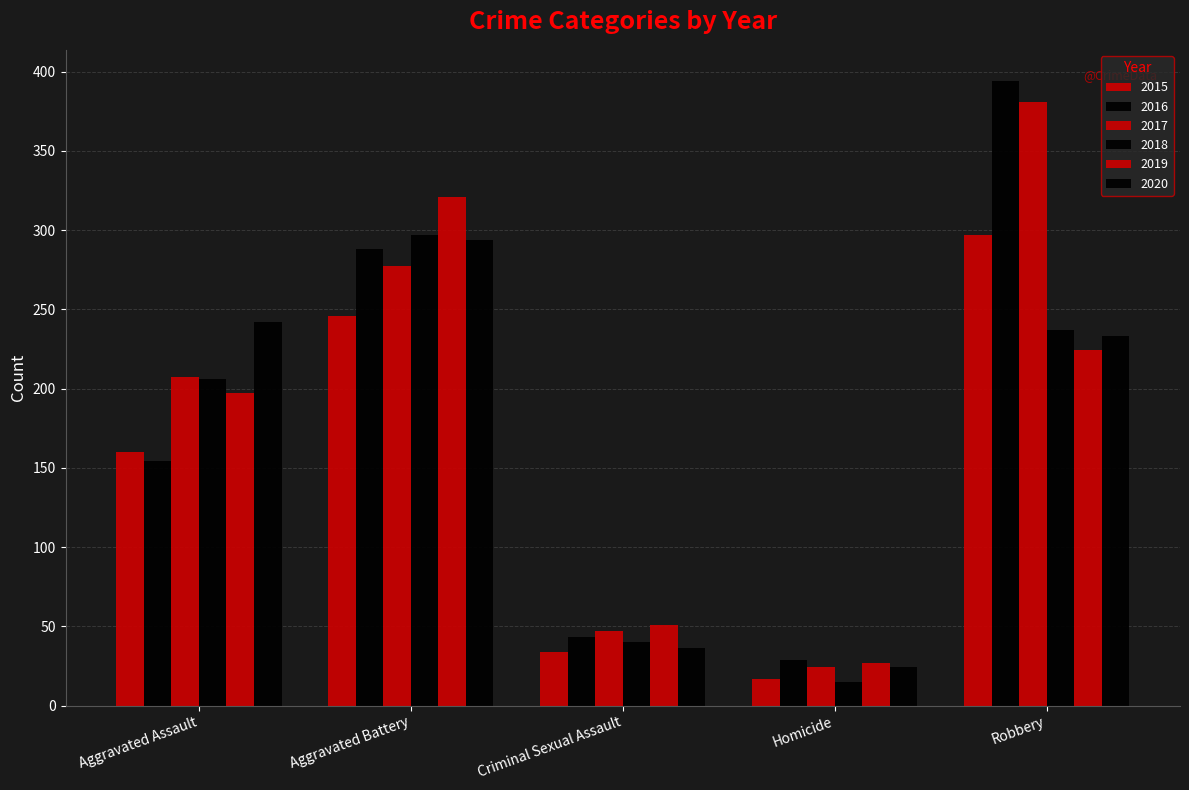

How many data points in 2016 are less than 154?

2